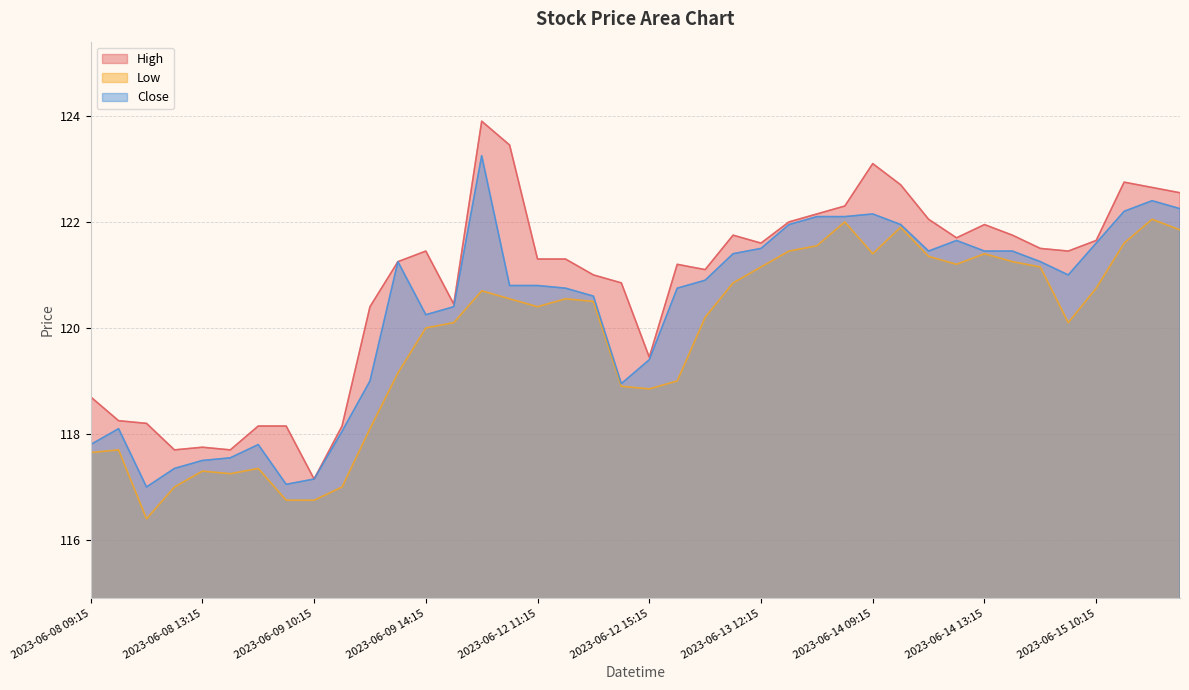

How many data points in Low are above 120?

24